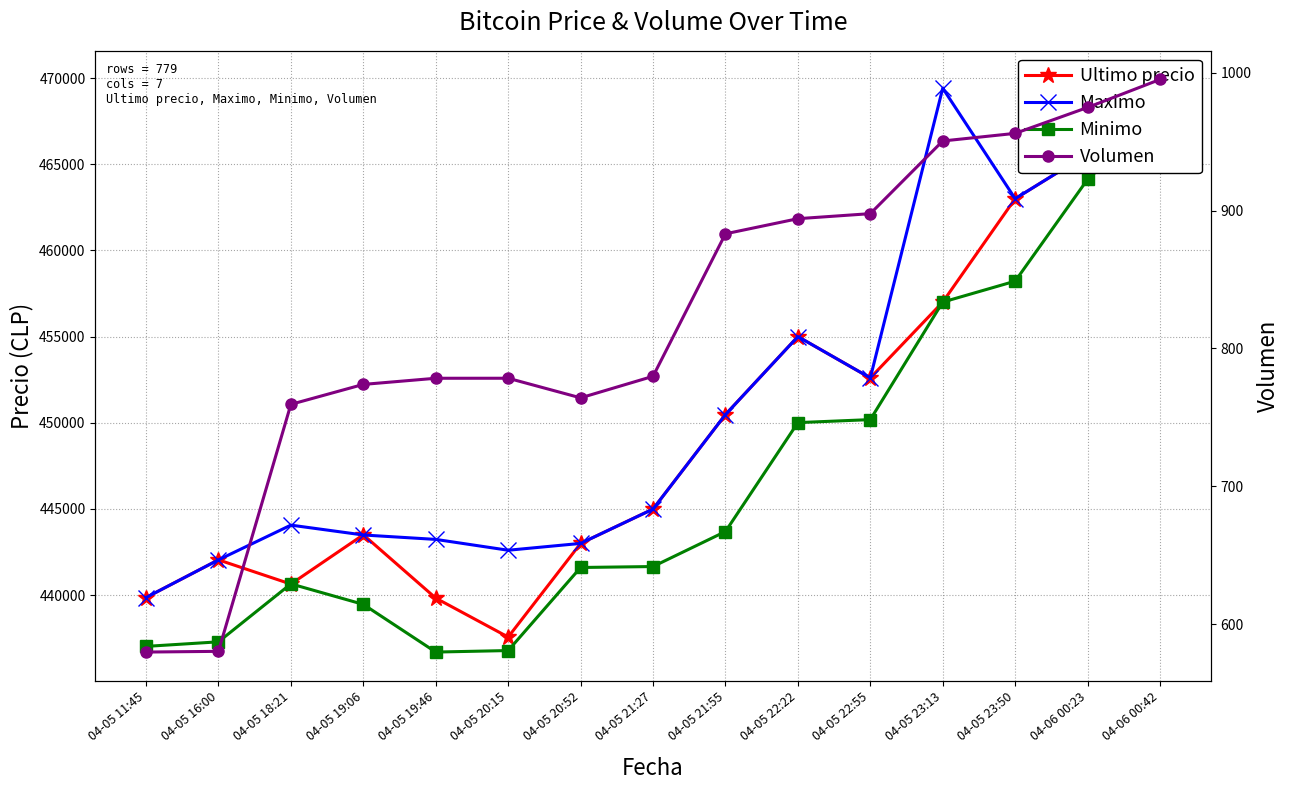

What is the maximum value shown in the chart?

469917.0